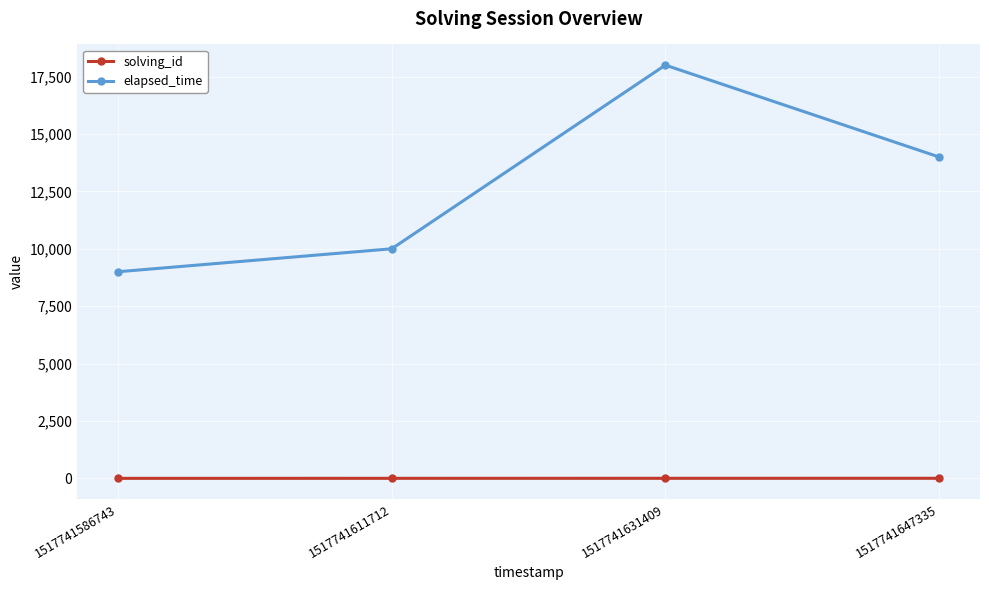

True or false: solving_id and elapsed_time cross at least once.

False